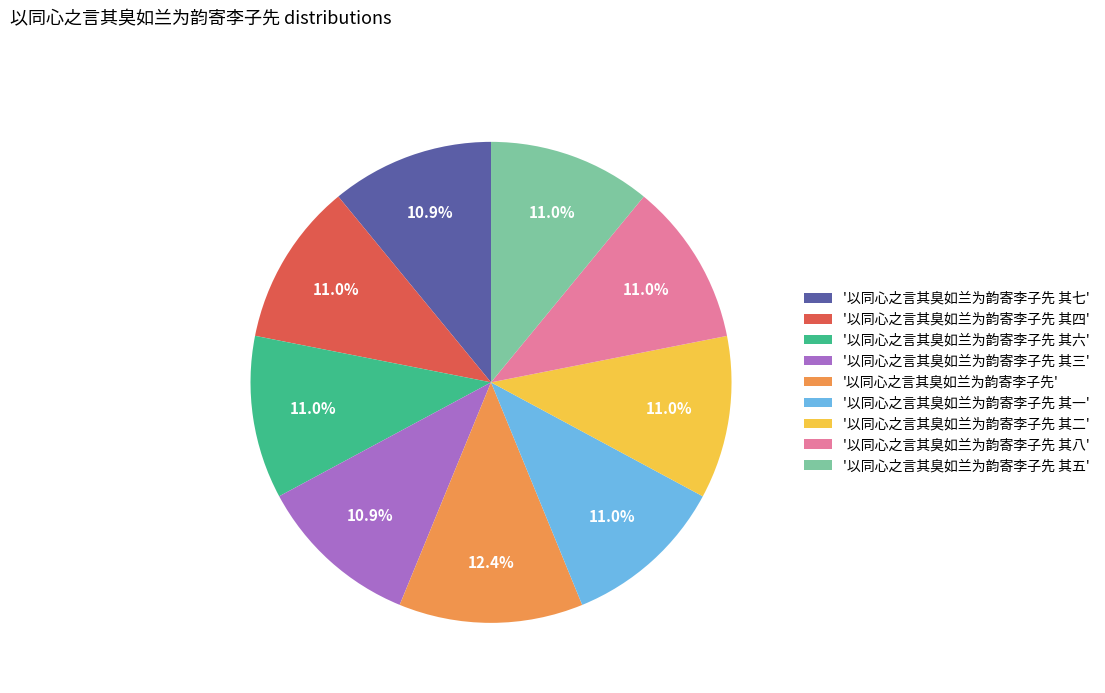

How many slices are in this pie chart?

9